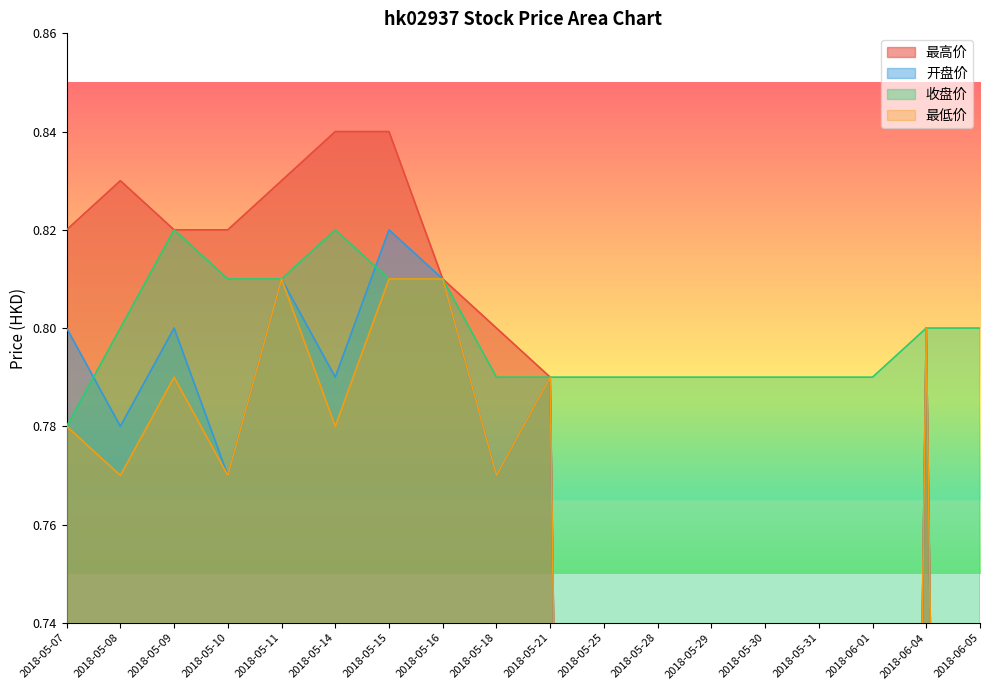

At which label does 收盘价 reach its minimum?

2018-05-07